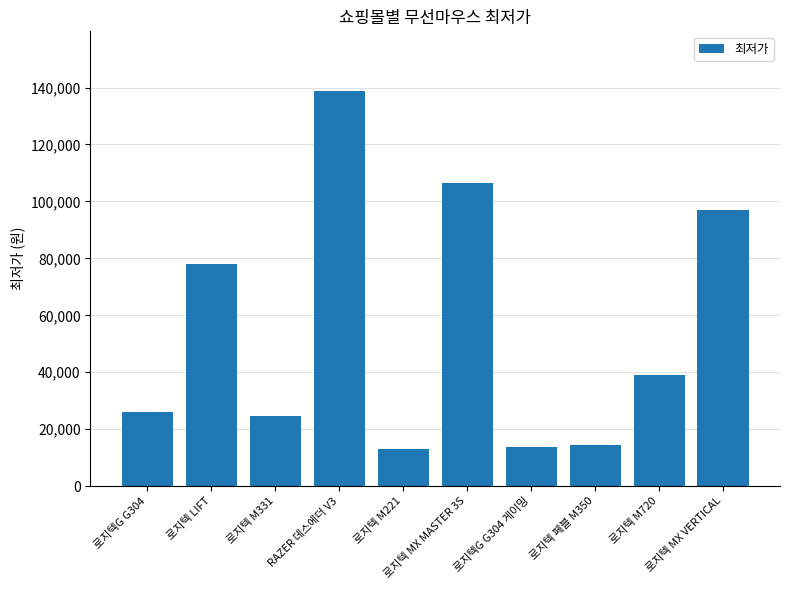

Is it true that the value at 로지텍 M720 is 22886?

False